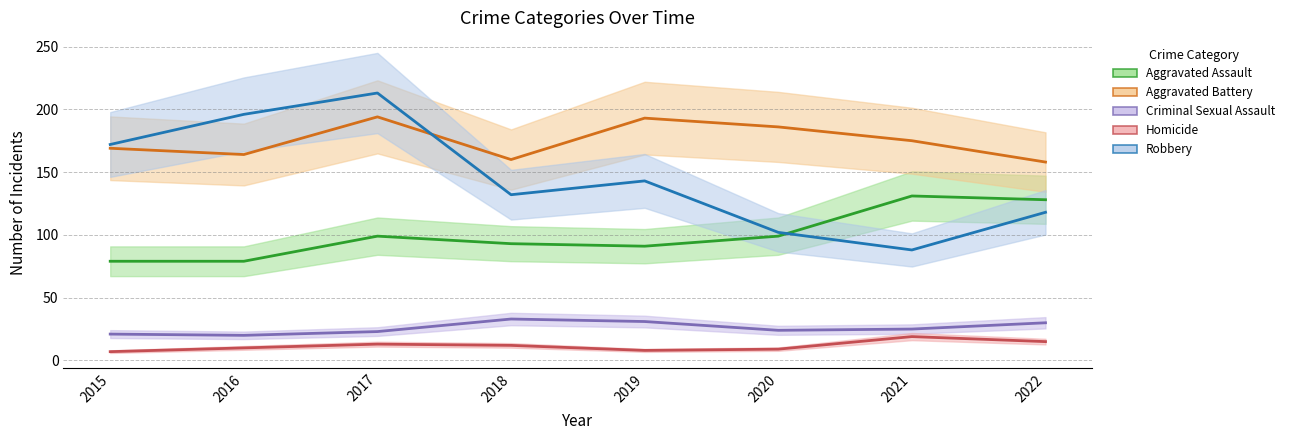

True or false: Criminal Sexual Assault (line) has a value of 24 at 2020.

True